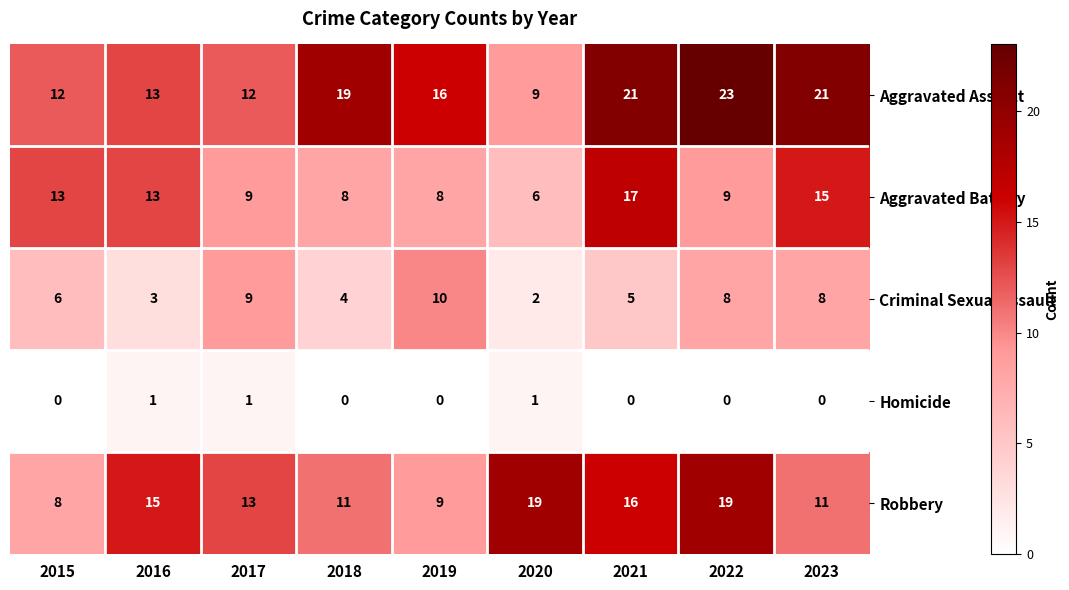

Is the value of Aggravated Assault at 2016 greater than the value of Criminal Sexual Assault at 2018?

Yes